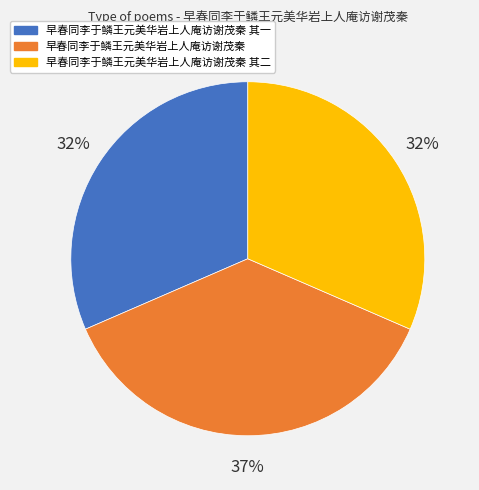

How many segments does this pie chart have?

3